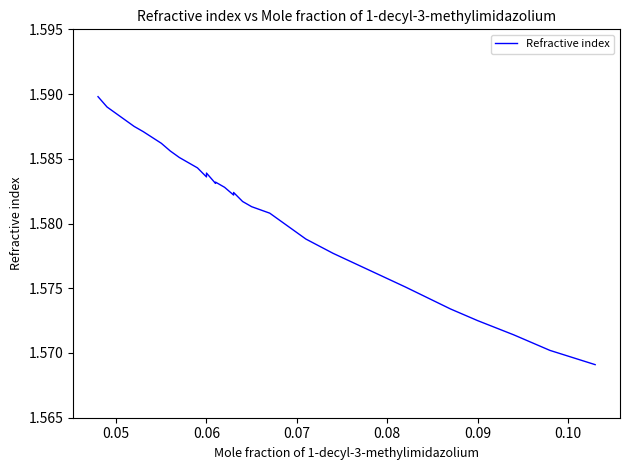

True or false: the data has more than 2 interior local peaks.

True